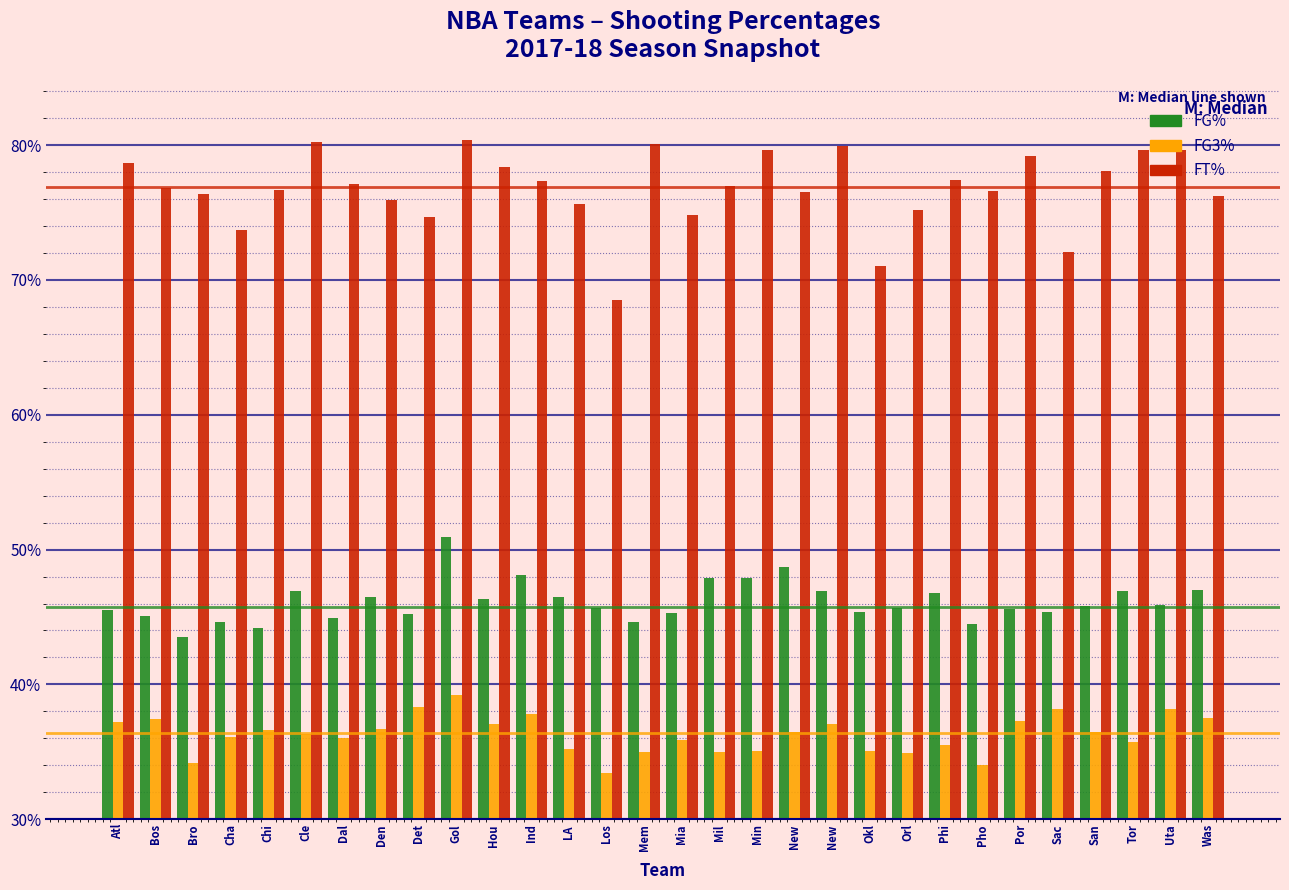

Does the chart contain stacked bars?

No